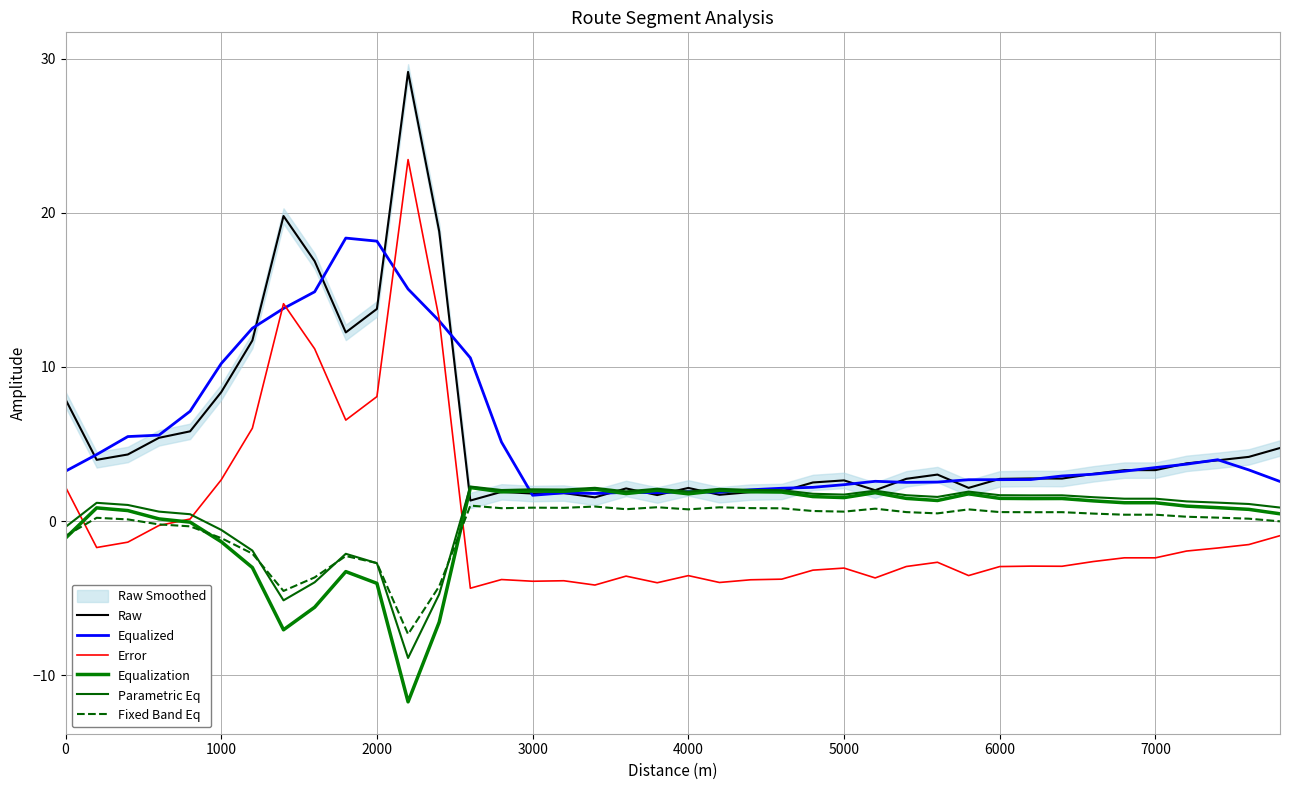

What is the sum of all Fixed Band Eq values?

-12.0